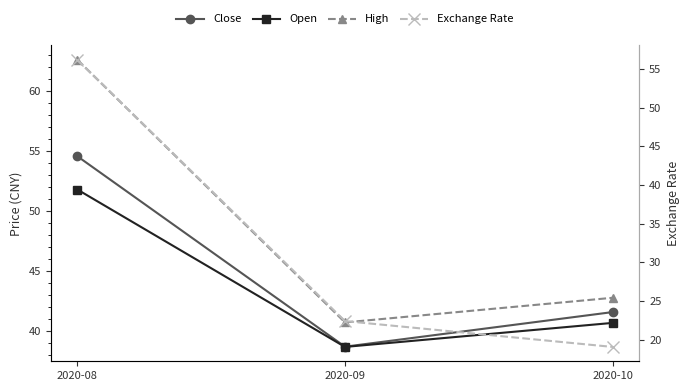

How many data points in High are less than 42?

1